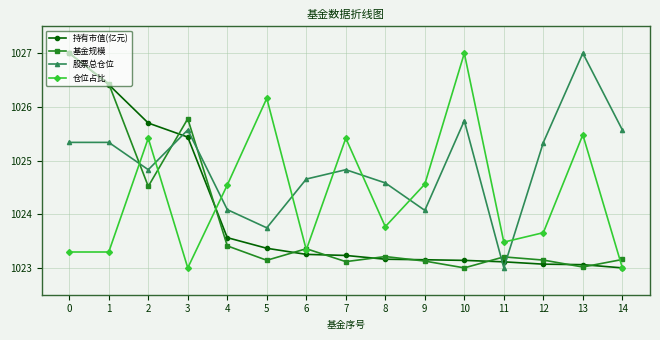

What is the minimum value for 持有市值(亿元)?

1023.0